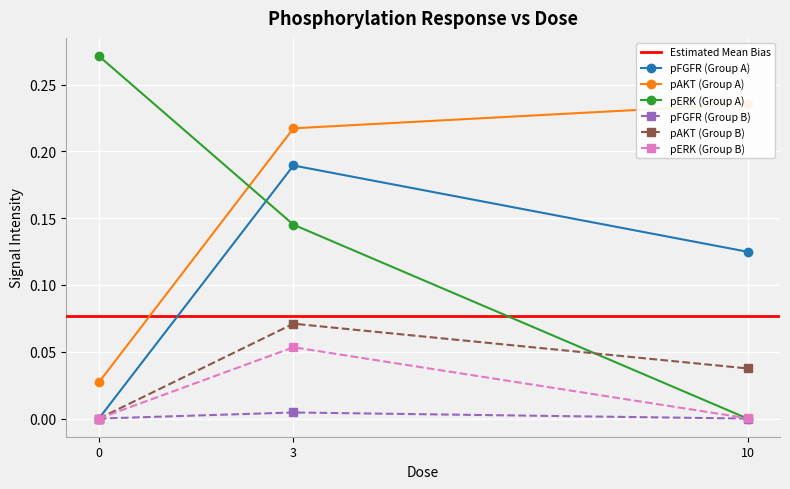

How many data points in pFGFR_B are above 0?

1